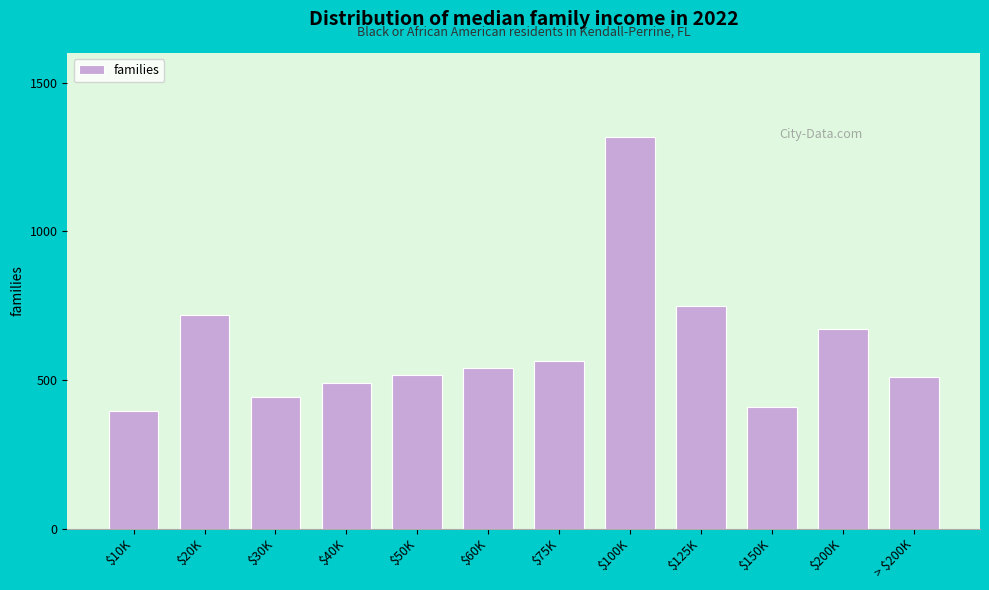

What is the difference between the maximum and minimum values?

920.9